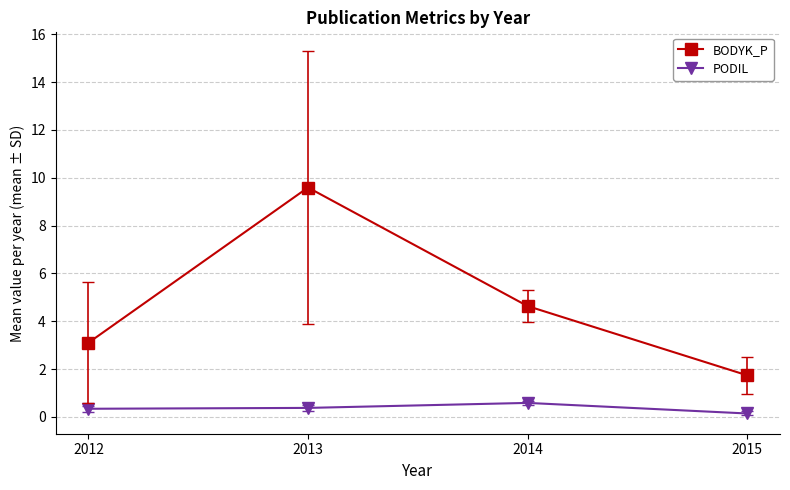

True or false: BODYK_P and PODIL intersect in this chart.

False